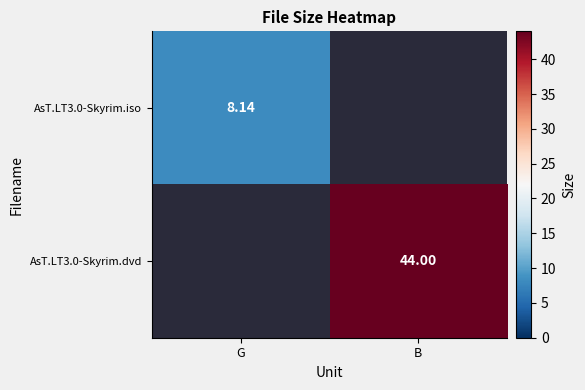

Where is AsT.LT3.0-Skyrim.dvd nearest to the value 22?

G